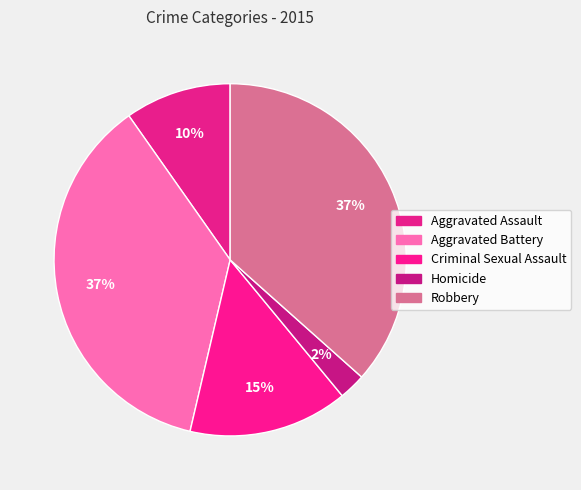

True or false: Aggravated Assault accounts for 21% of the total.

False